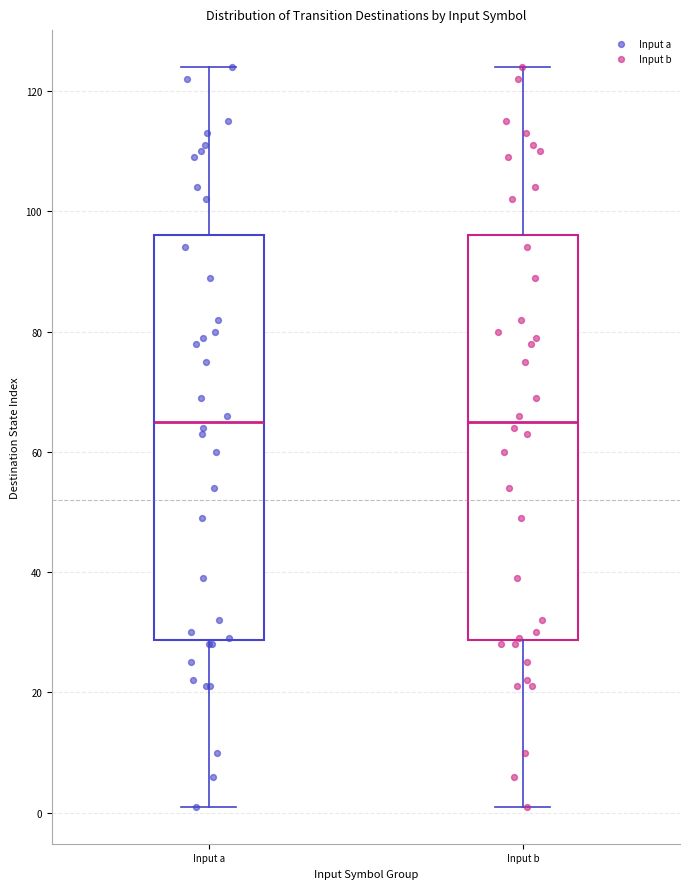

Where is the upper edge of the box for Input b on the y-axis? The values are not printed on the chart, so give them approximately, as read against the axis.

96